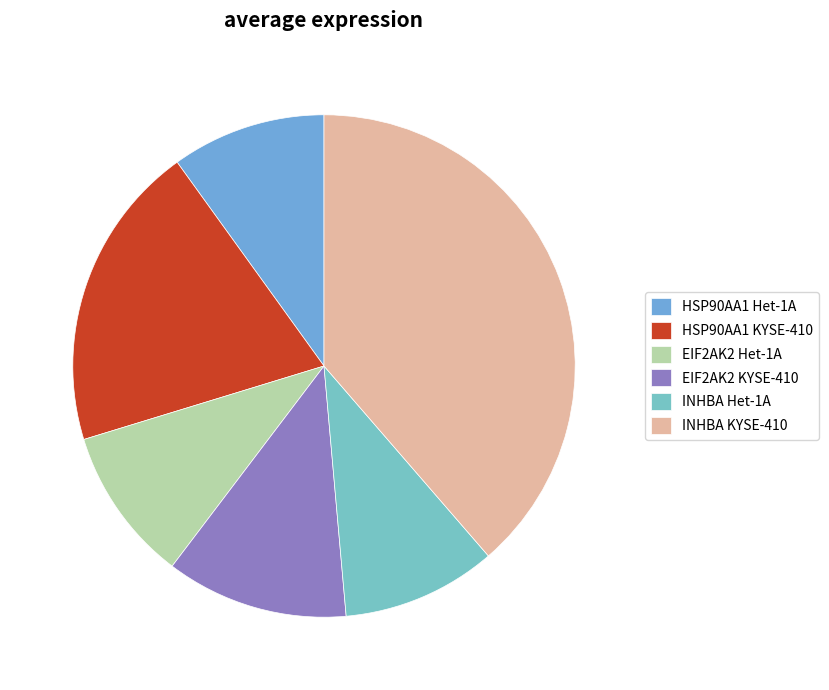

The HSP90AA1 Het-1A slice represents 10% of the pie. True or false?

True